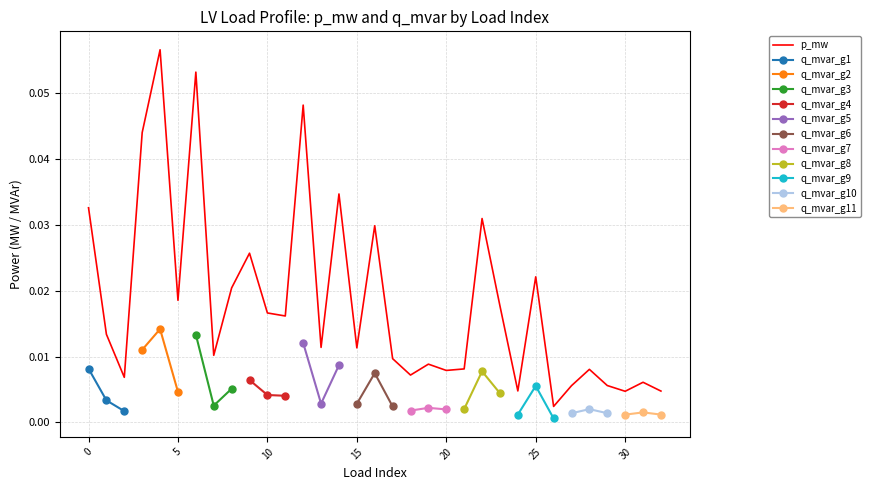

The value at 17 is 0.0. True or false?

False